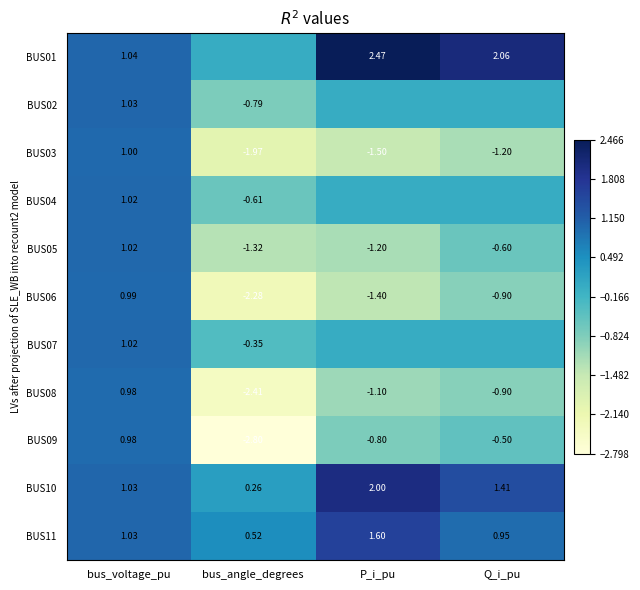

Where is BUS10 nearest to the value 1?

bus_voltage_pu